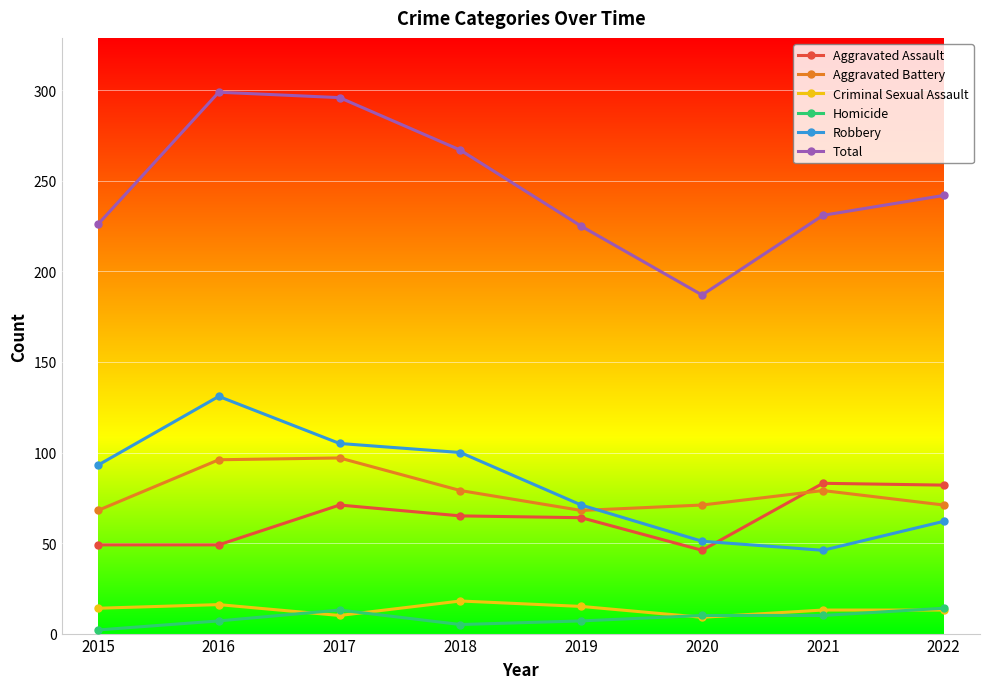

The value of Aggravated Battery at 2021 is 79. True or false?

True